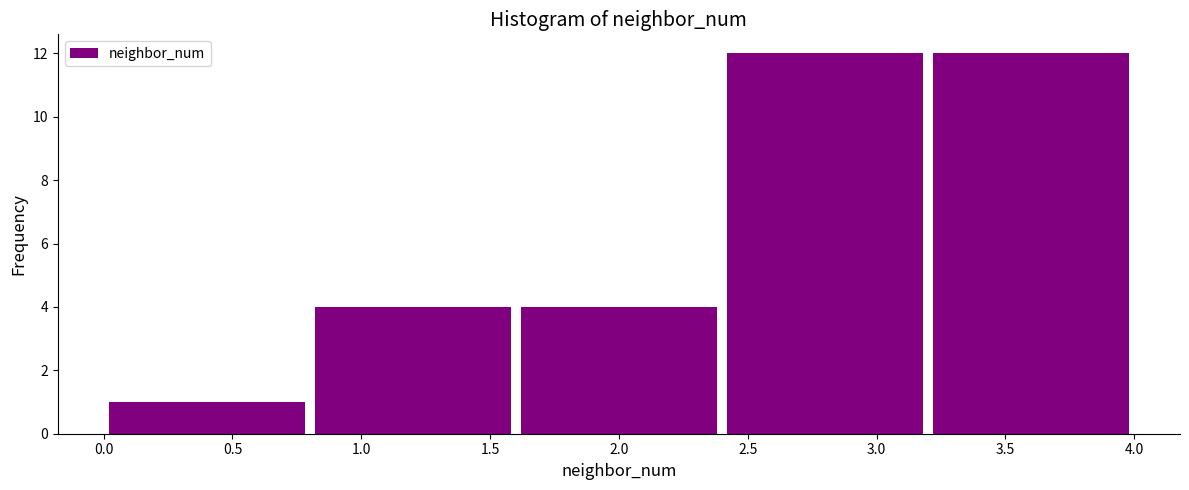

What is the height of the bar covering 3.2 to 4.0 on the x-axis? The values are not printed on the chart, so give them approximately, as read against the axis.

12